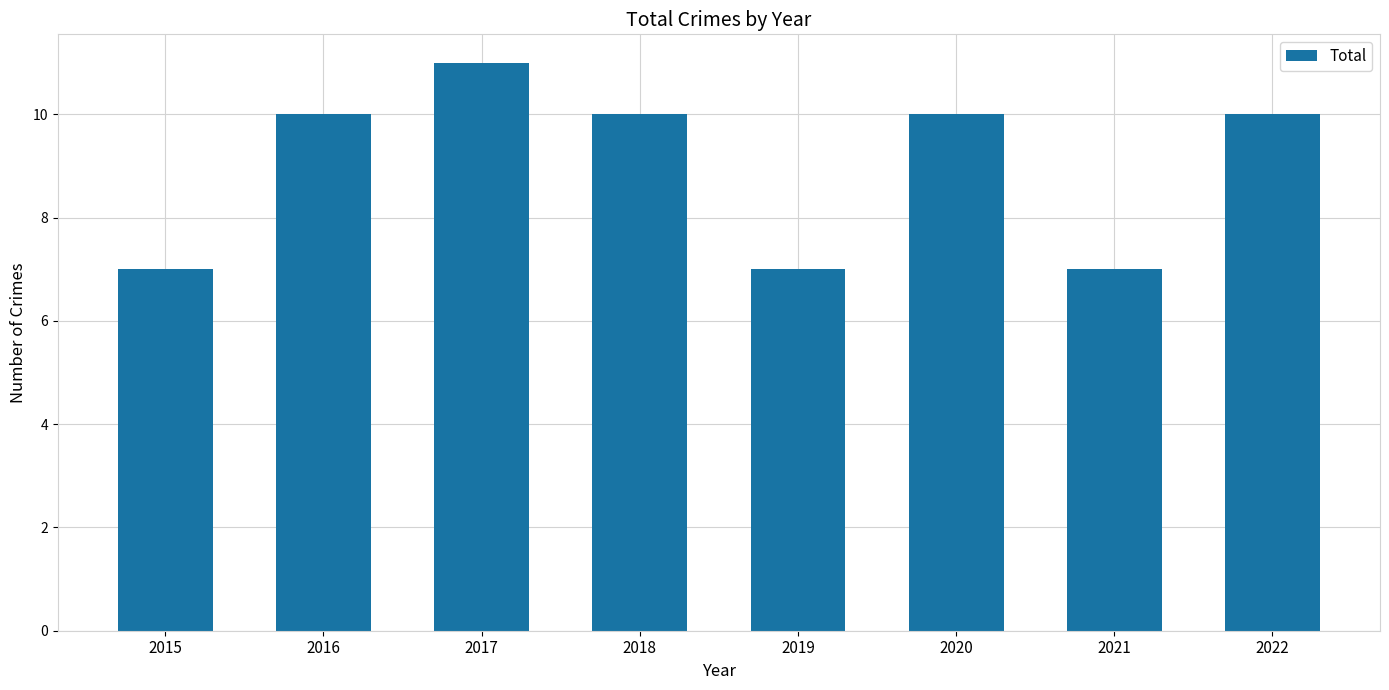

What is the value of the 2nd bar from the left?

10